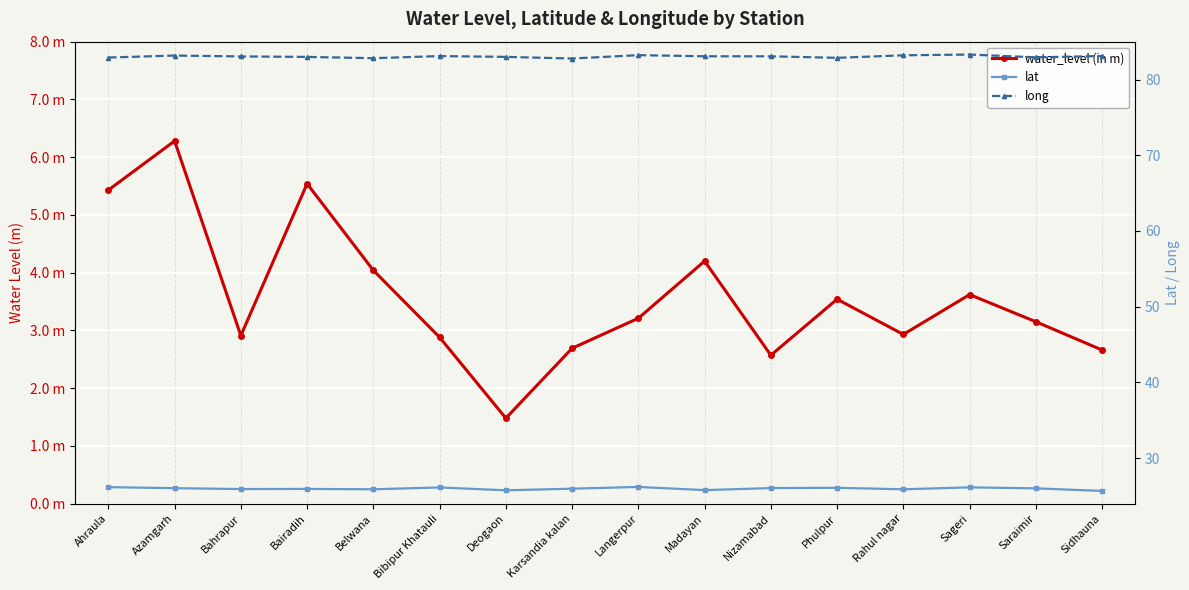

What is the approximate value of water_level (in m) at Ahraula?

5.4